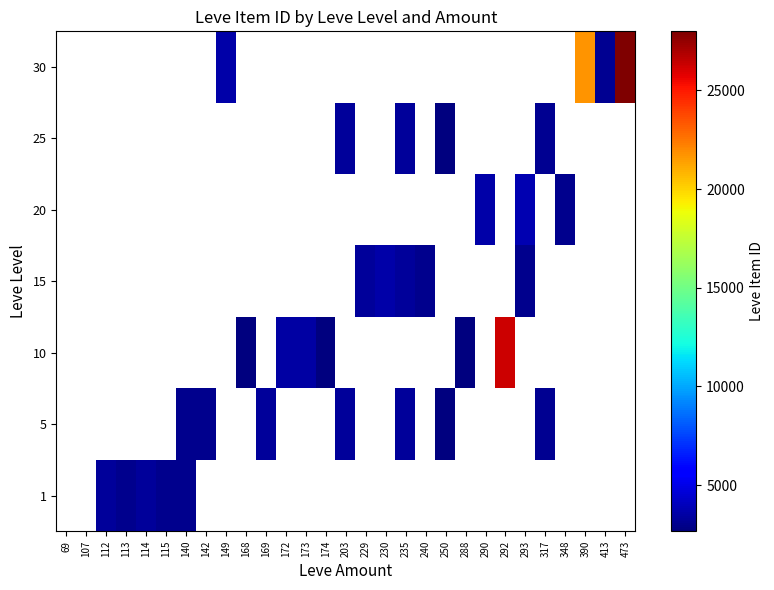

How many values in 25 are above zero?

4